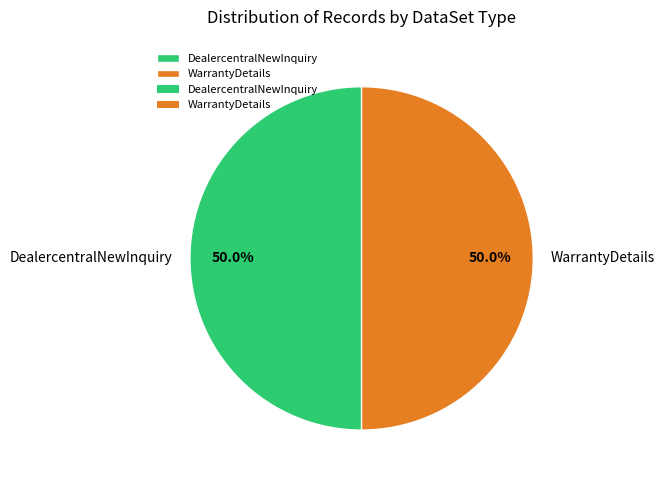

What is the ratio of the value at WarrantyDetails to the value at DealercentralNewInquiry?

1.0